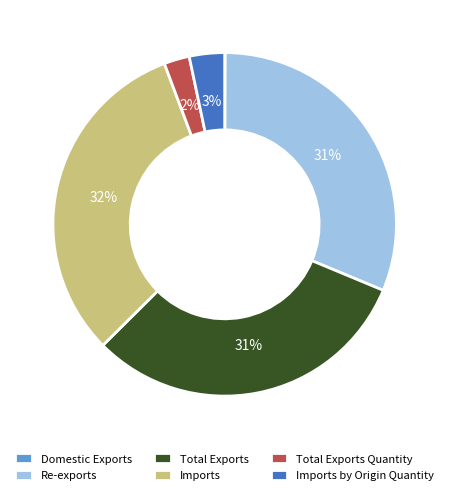

Is it true that Total Exports Quantity is 14% of the pie?

False